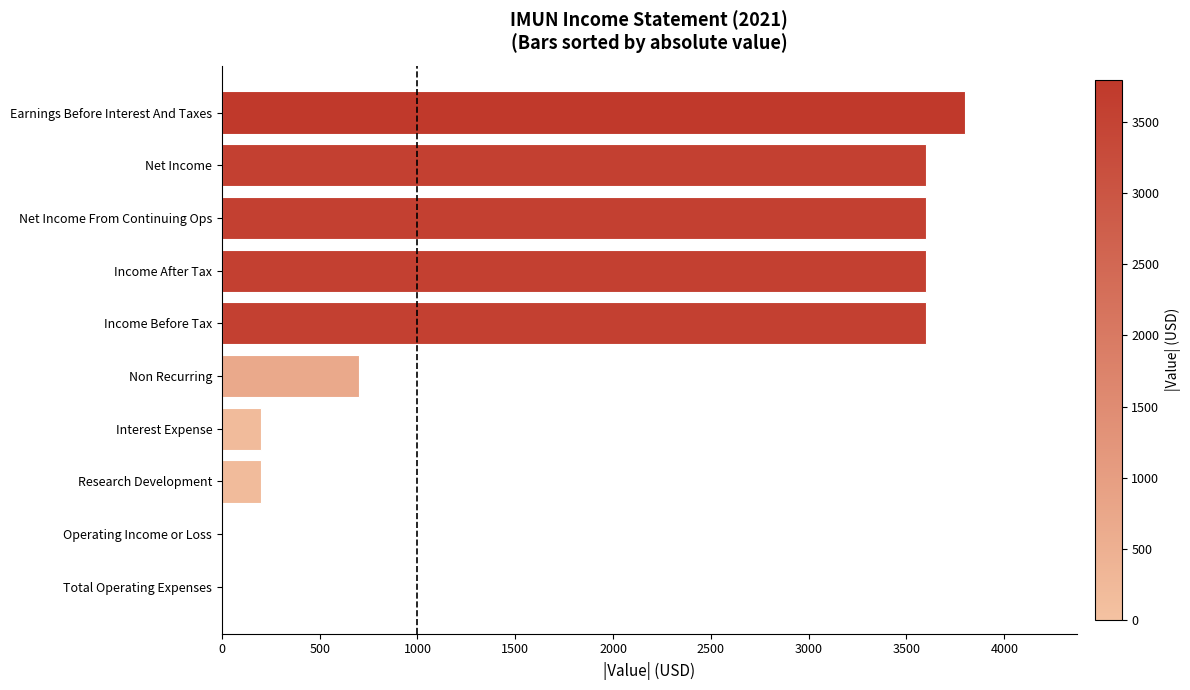

What is the sum of all values?

19300